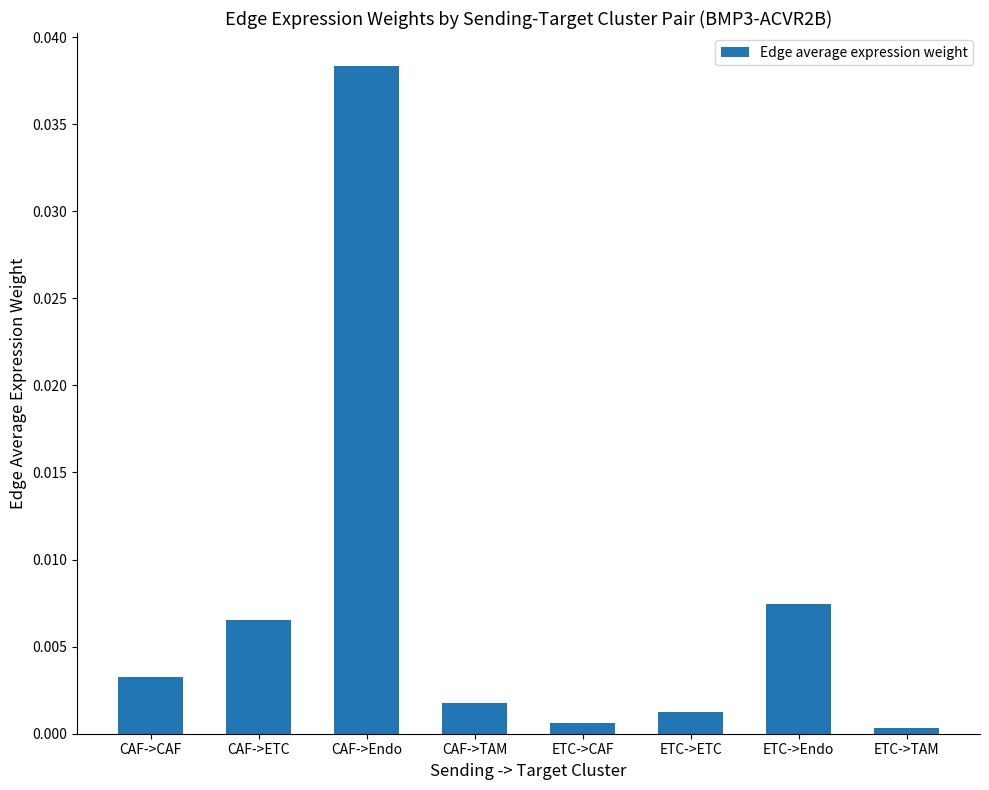

True or false: the data shows 0.0 at CAF->TAM.

True